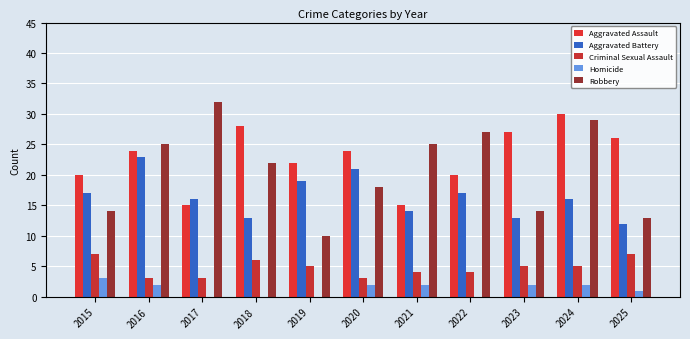

At which label does Criminal Sexual Assault first exceed 5?

2015